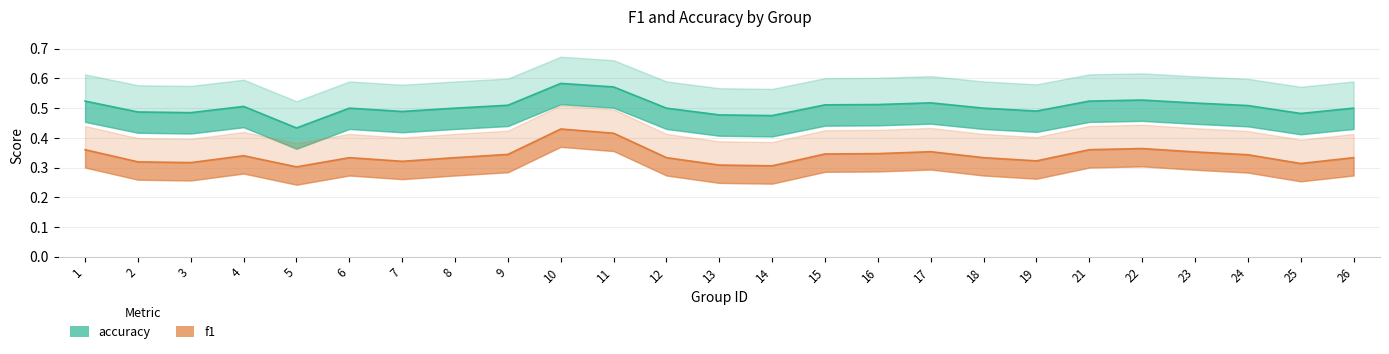

What is the spread (max minus min) of values at 5?

0.1